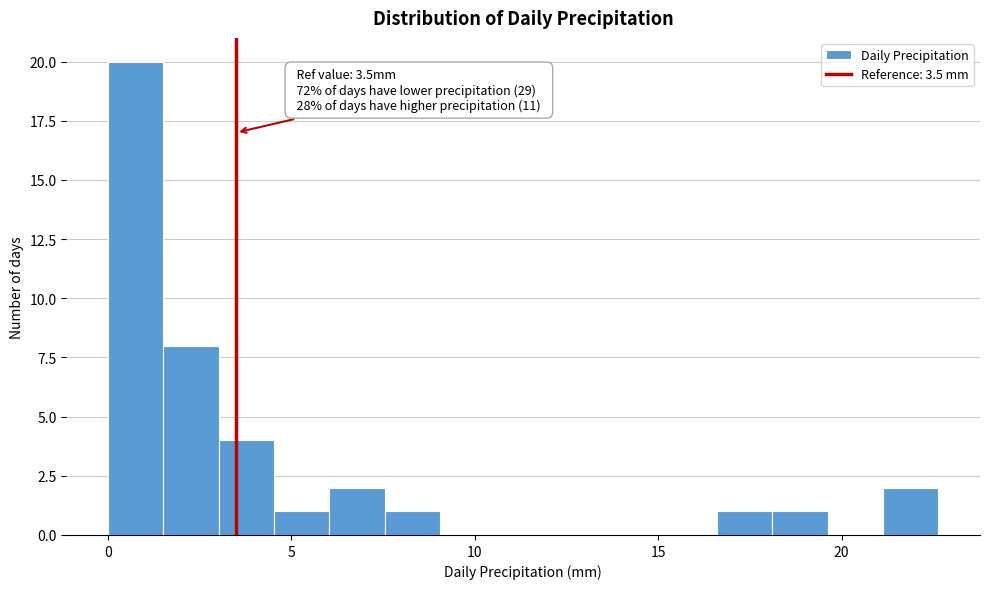

Read against the x-axis, roughly where is the centre of the tallest bar?

1.0